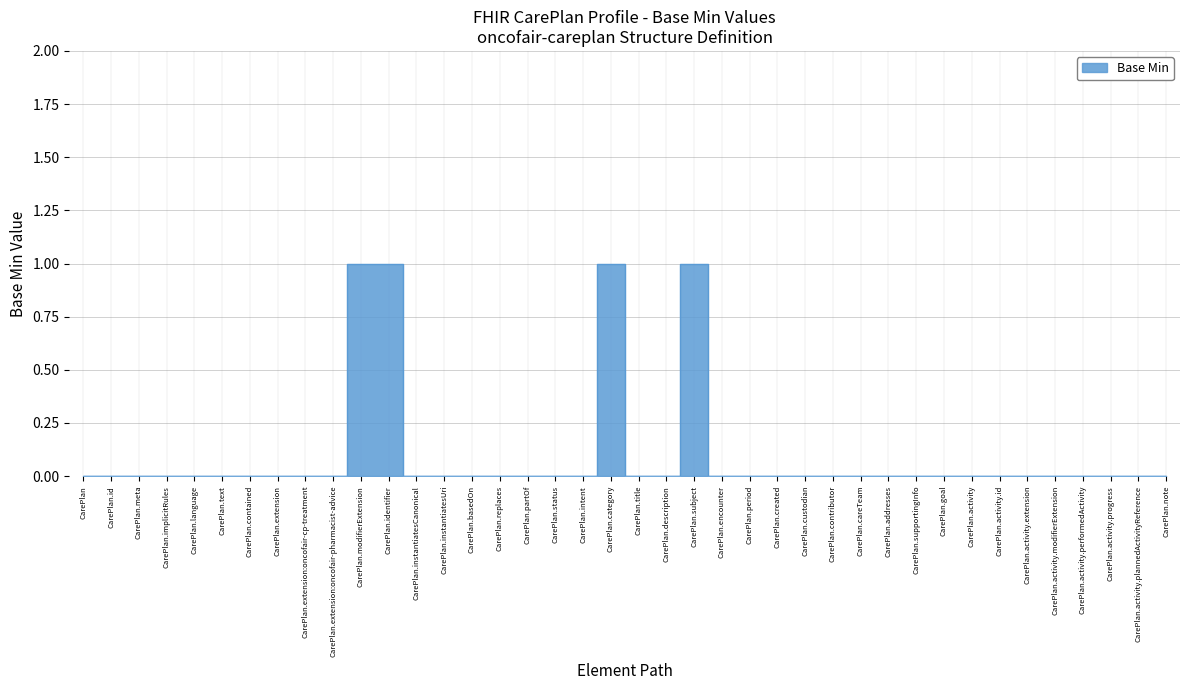

List the labels in order of value, largest first.

CarePlan.modifierExtension, CarePlan.identifier, CarePlan.category, CarePlan.subject, CarePlan, CarePlan.id, CarePlan.meta, CarePlan.implicitRules, CarePlan.language, CarePlan.text, CarePlan.contained, CarePlan.extension, CarePlan.extension:oncofair-cp-treatment, CarePlan.extension:oncofair-pharmacist-advice, CarePlan.instantiatesCanonical, CarePlan.instantiatesUri, CarePlan.basedOn, CarePlan.replaces, CarePlan.partOf, CarePlan.status, CarePlan.intent, CarePlan.title, CarePlan.description, CarePlan.encounter, CarePlan.period, CarePlan.created, CarePlan.custodian, CarePlan.contributor, CarePlan.careTeam, CarePlan.addresses, CarePlan.supportingInfo, CarePlan.goal, CarePlan.activity, CarePlan.activity.id, CarePlan.activity.extension, CarePlan.activity.modifierExtension, CarePlan.activity.performedActivity, CarePlan.activity.progress, CarePlan.activity.plannedActivityReference, CarePlan.note